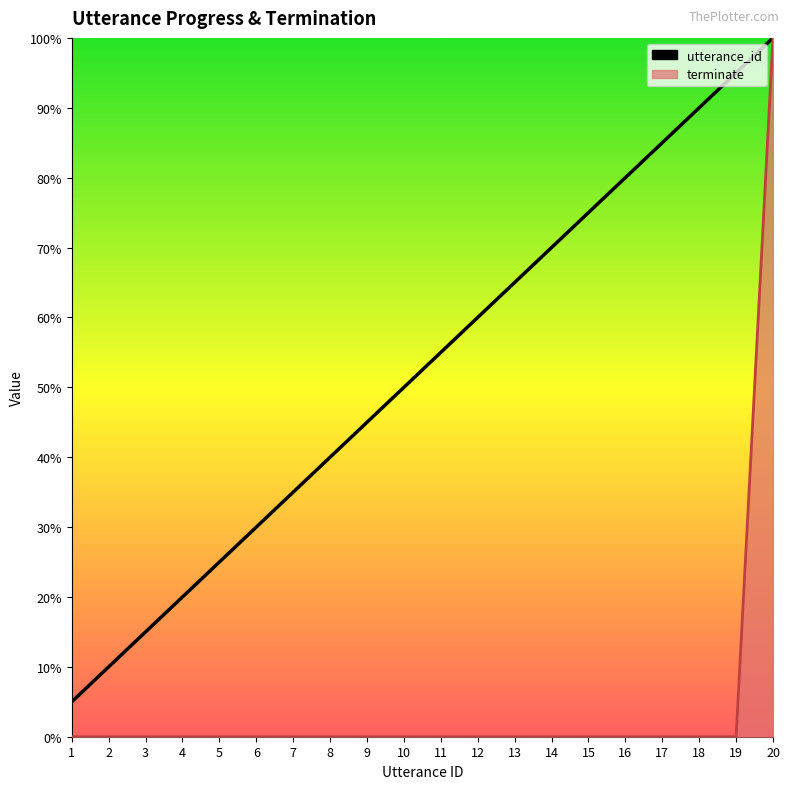

Is it true that utterance_id equals 90.0 at 18?

True